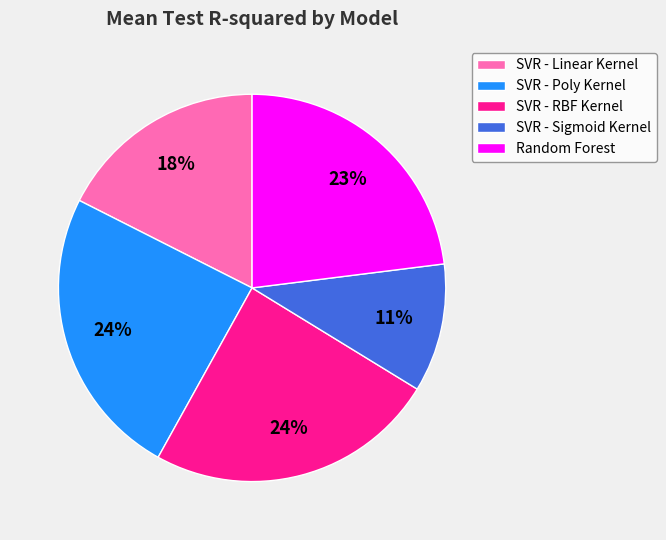

Which slice is the smallest?

SVR - Sigmoid Kernel